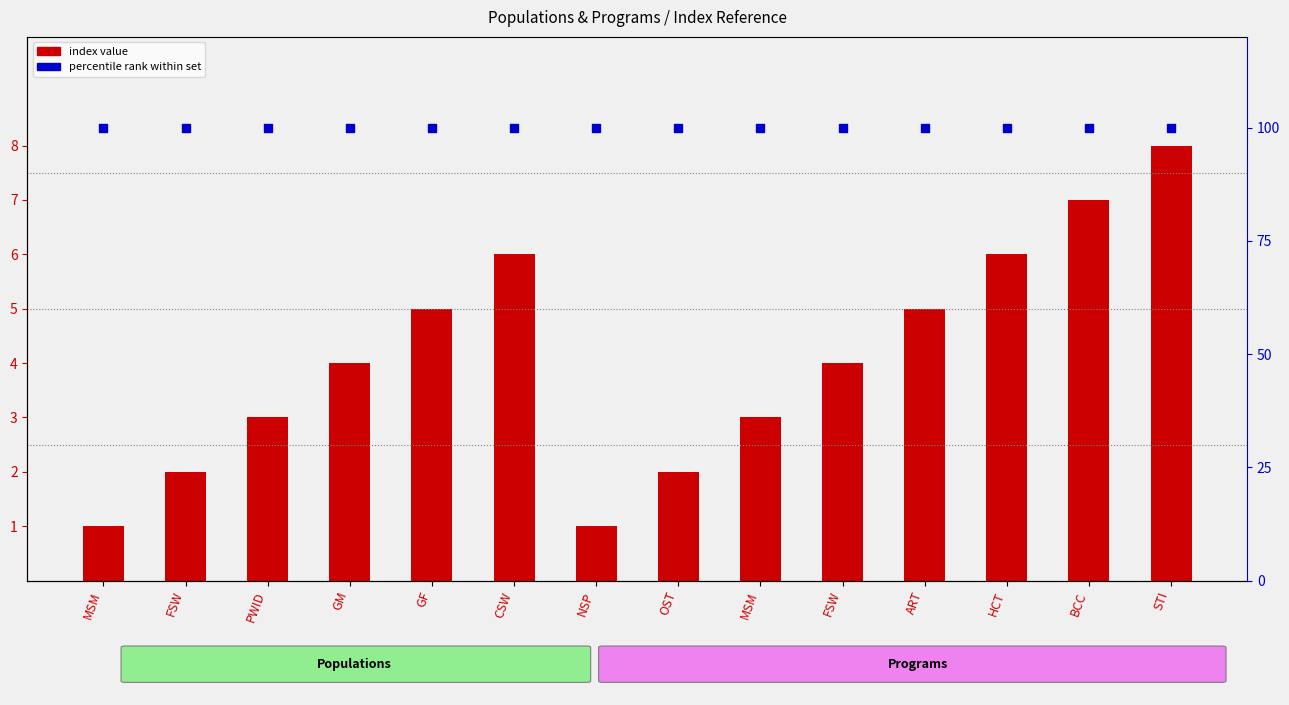

At how many categories does at least one series exceed 84?

14